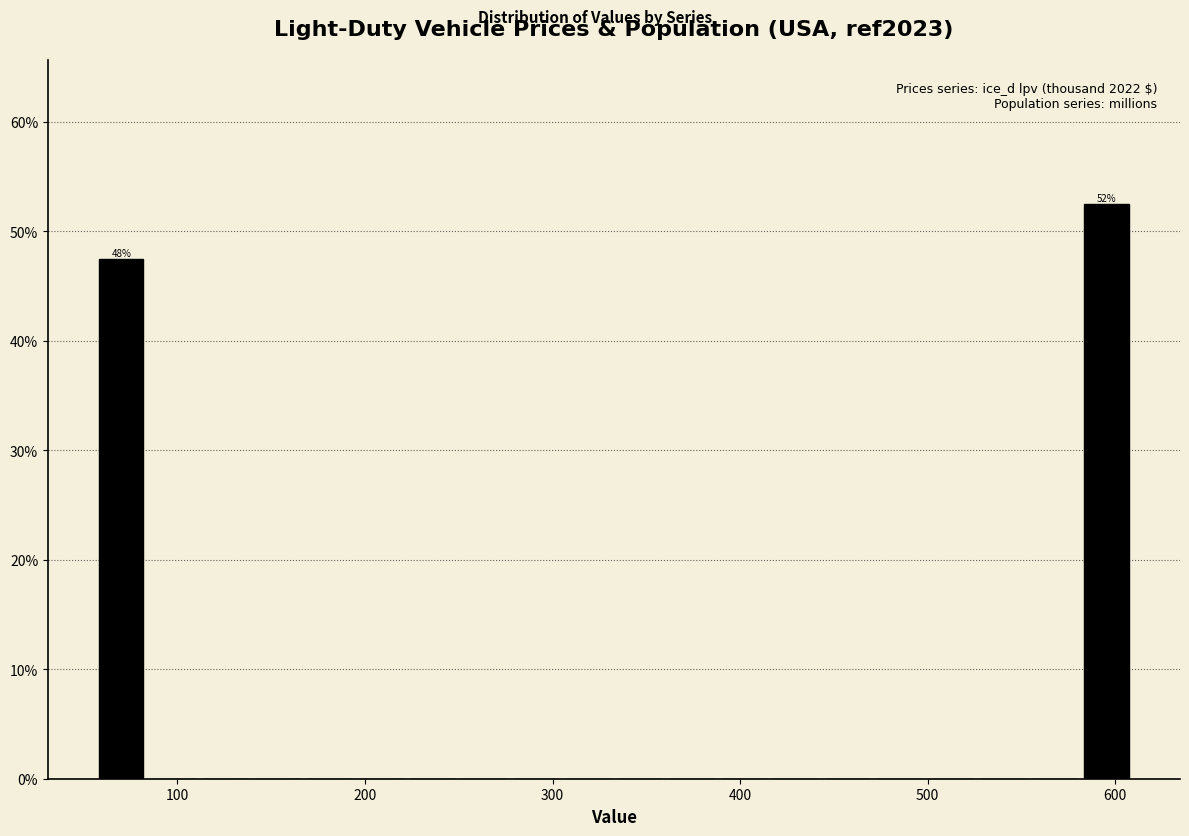

Read against the x-axis, roughly where is the centre of the tallest bar?

600